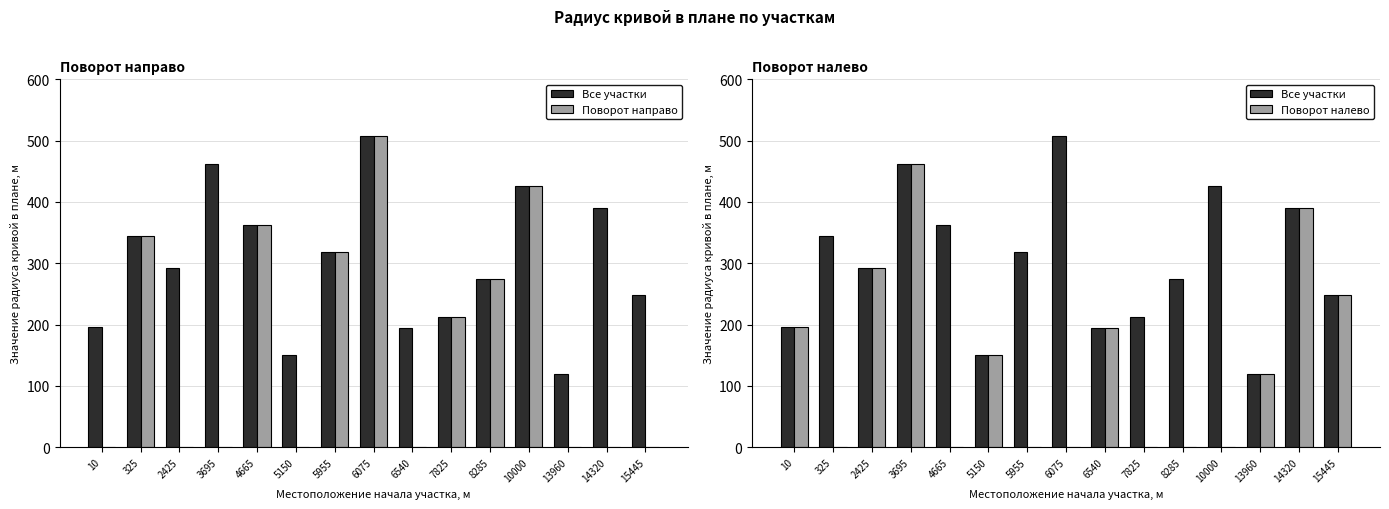

What is the difference between the second highest and minimum values in the Поворот направо series?

426